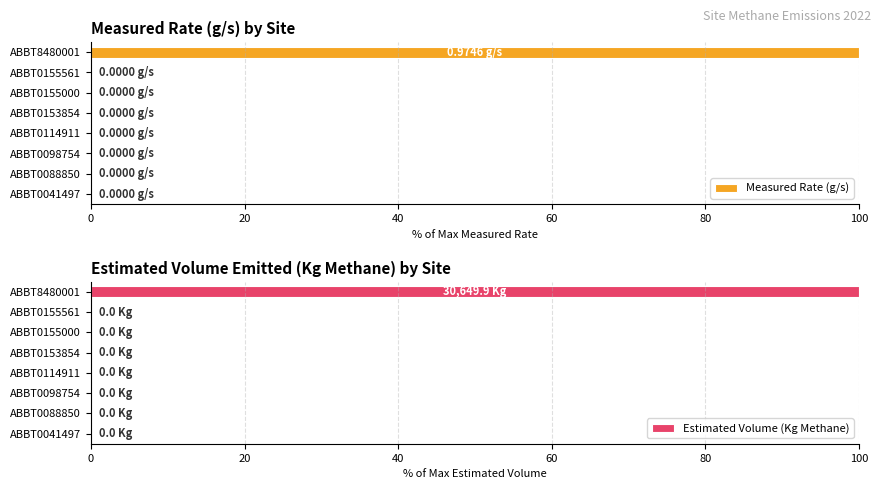

At which label does Measured Rate (g/s) reach its peak?

ABBT8480001